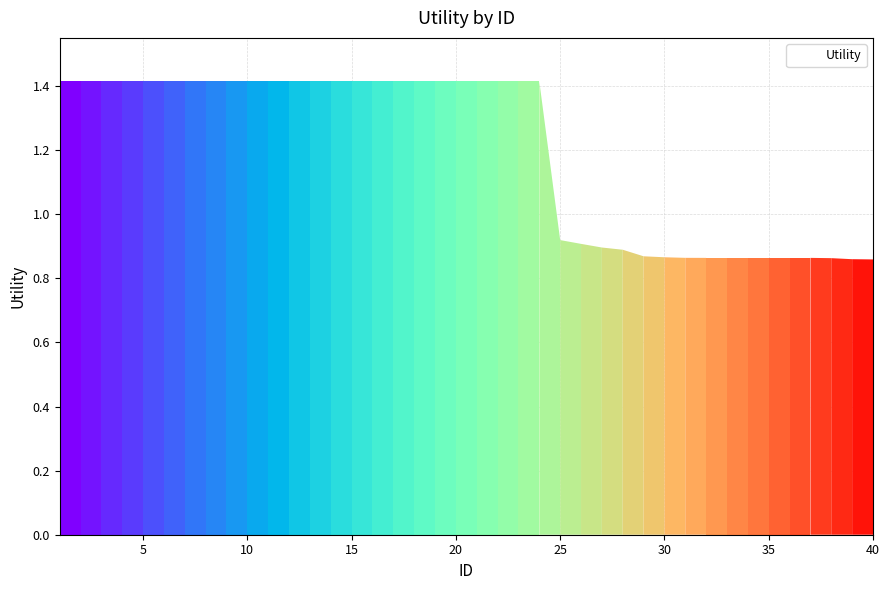

What is the difference between the maximum and minimum values?

0.6